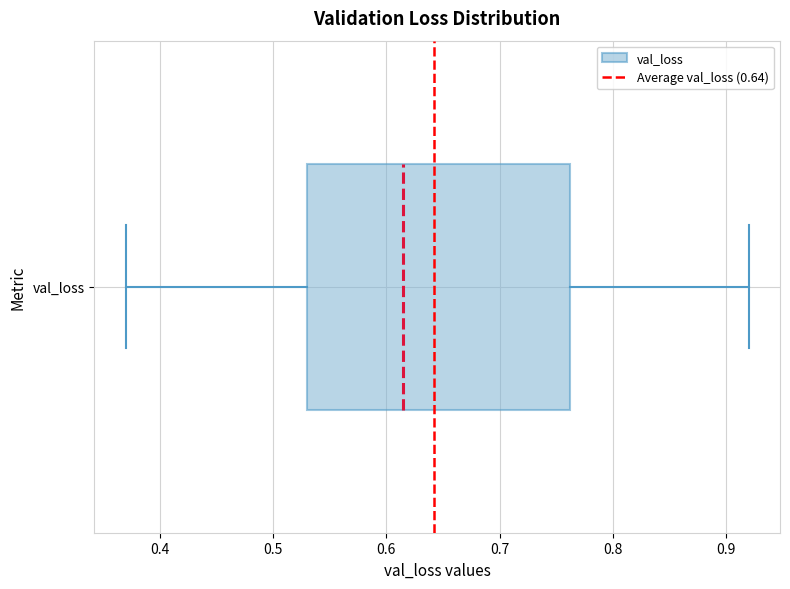

Read this box plot against the x-axis: the position of the median line, the range covered by the box, and the ends of both whiskers. The values are not printed on the chart, so give them approximately, as read against the axis.

median 0.62, box 0.53 to 0.76, whiskers 0.37 to 0.92